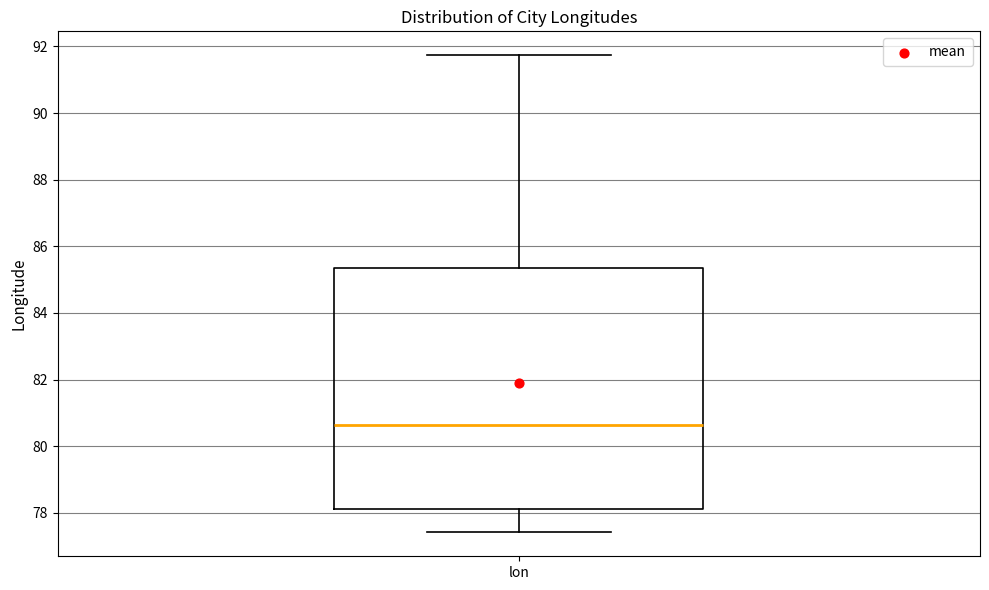

Read this box plot against the y-axis: the position of the median line, the range covered by the box, and the ends of both whiskers. The values are not printed on the chart, so give them approximately, as read against the axis.

median 80.6, box 78.2 to 85.4, whiskers 77.4 to 91.8